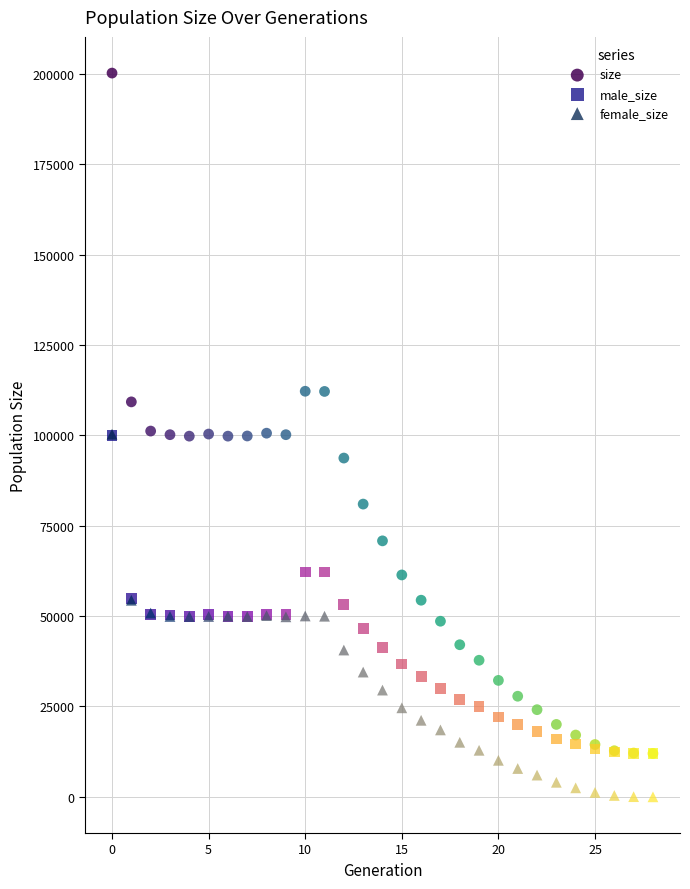

Which series reaches the minimum Y coordinate?

female_size